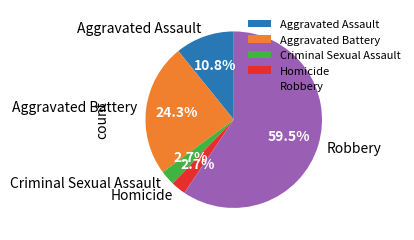

What is the largest slice in the pie chart?

Robbery